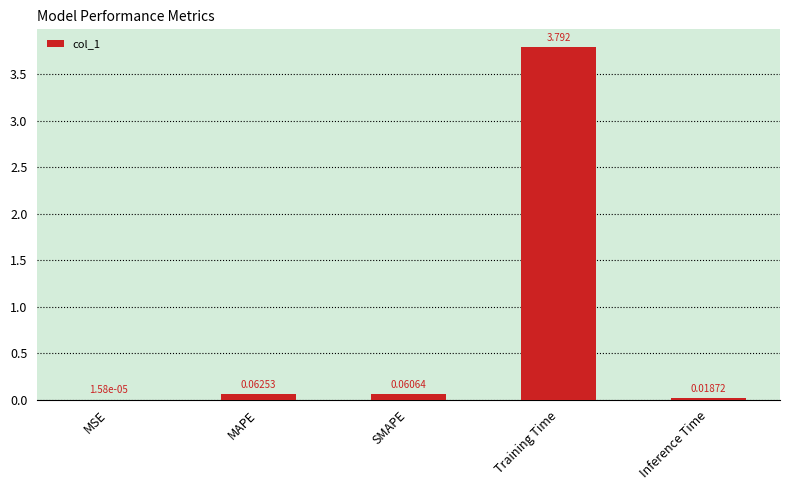

Between MAPE and Inference Time, which is larger?

MAPE